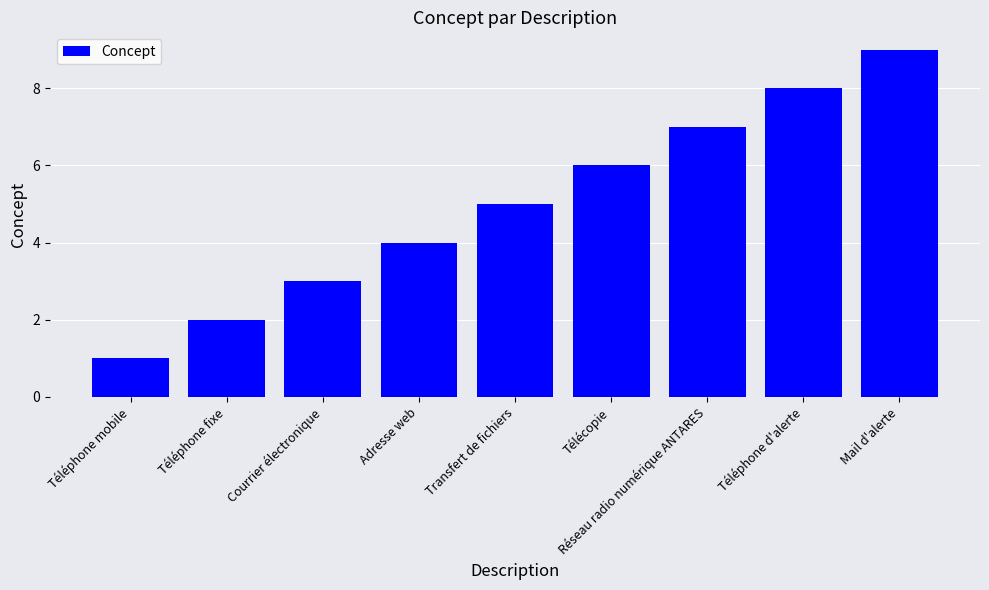

List the labels in order of value, smallest first.

Téléphone mobile, Téléphone fixe, Courrier électronique, Adresse web, Transfert de fichiers, Télécopie, Réseau radio numérique ANTARES, Téléphone d'alerte, Mail d'alerte